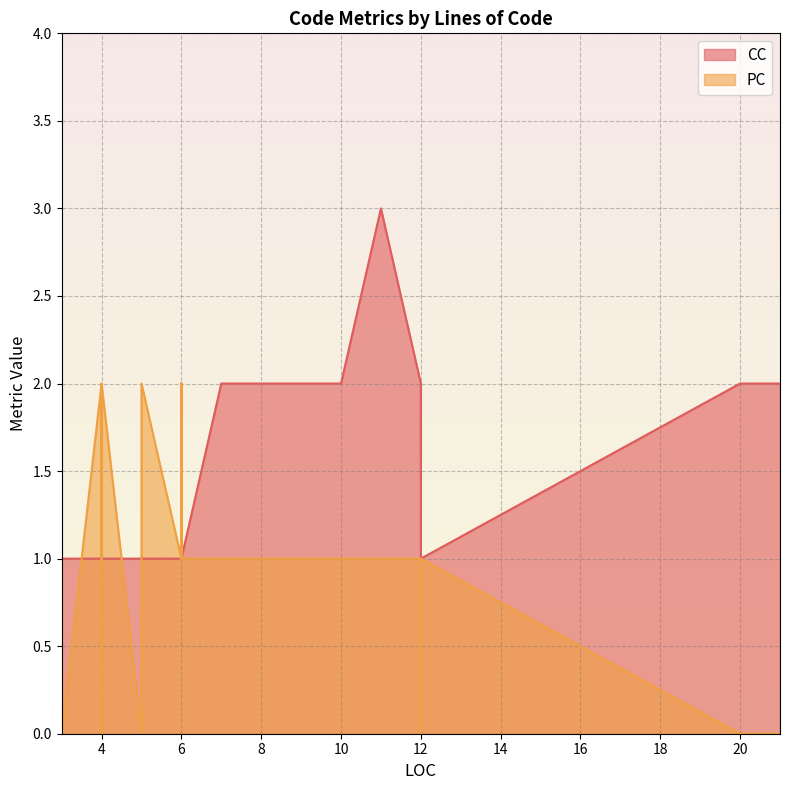

Which series ends up on top after the final intersection of CC and PC?

CC